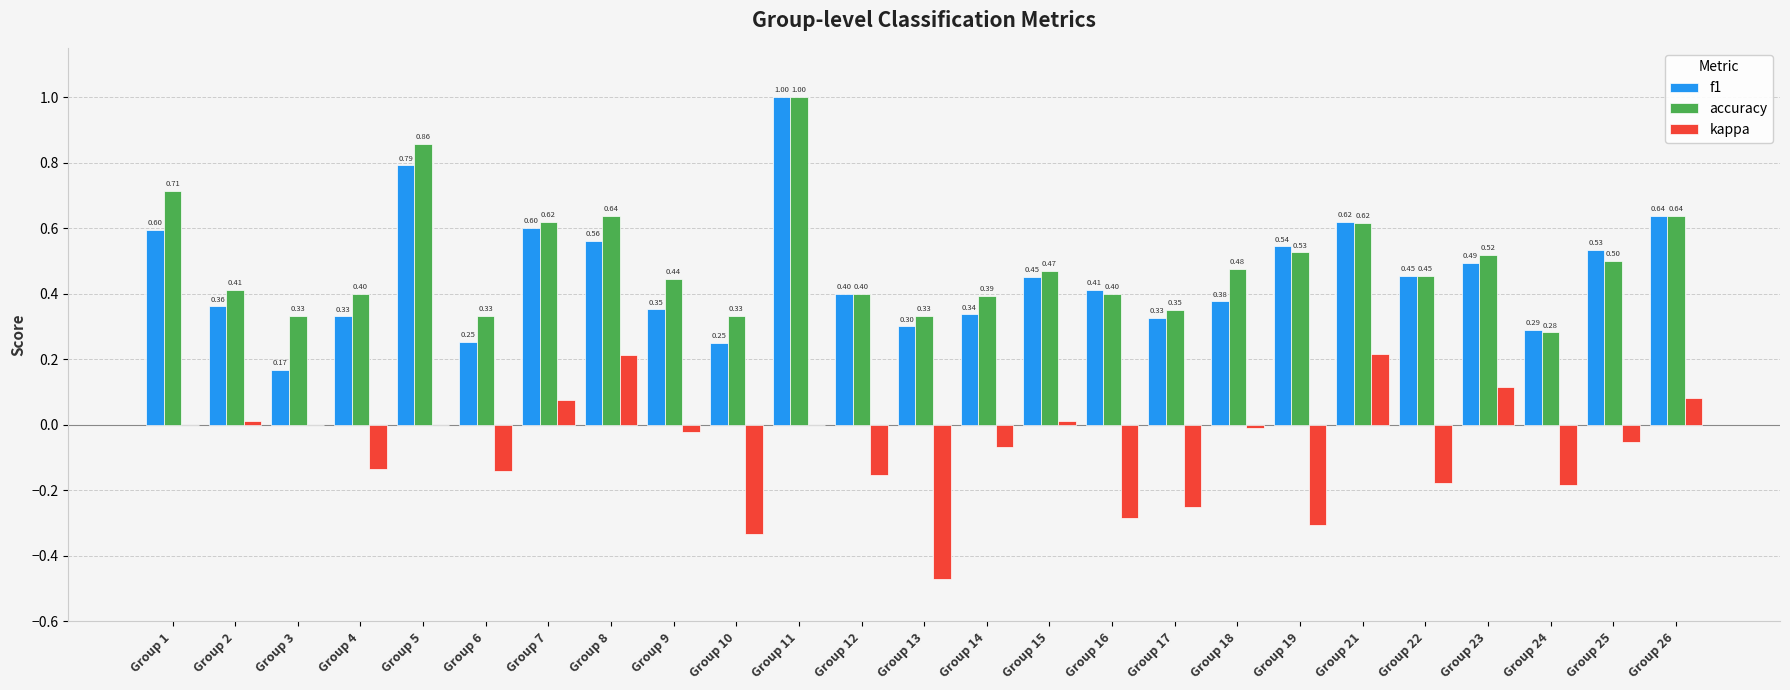

What is the sum of the accuracy values at Group 19 and Group 8?

1.2